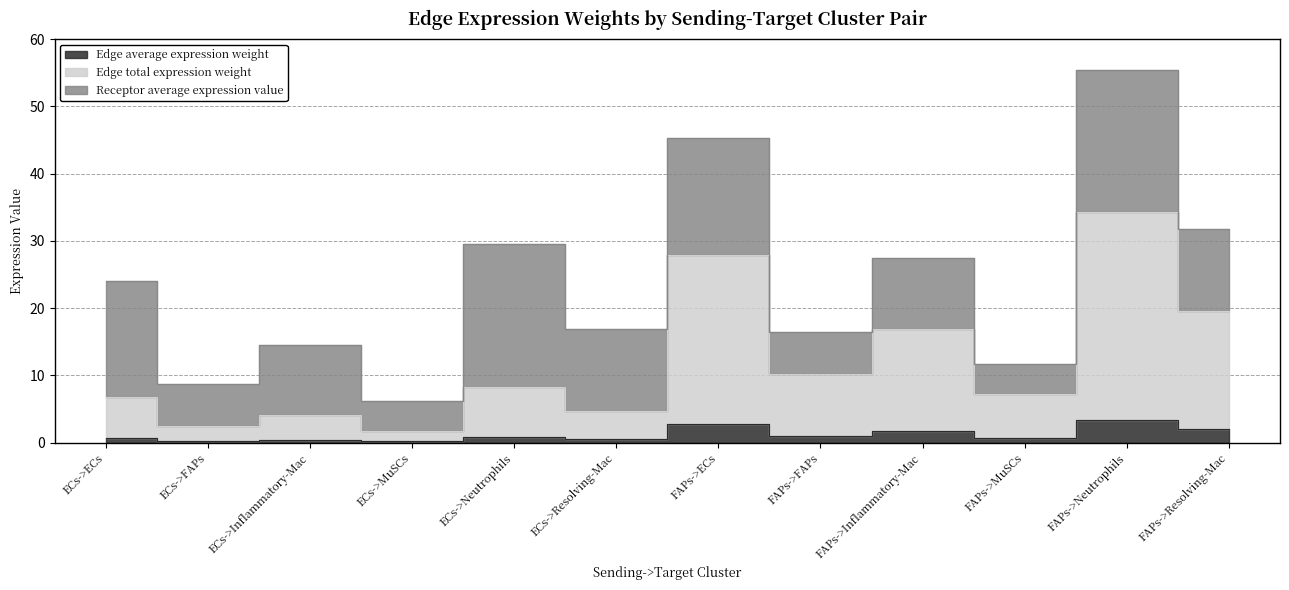

True or false: Edge total expression weight and Edge average expression weight intersect in this chart.

False